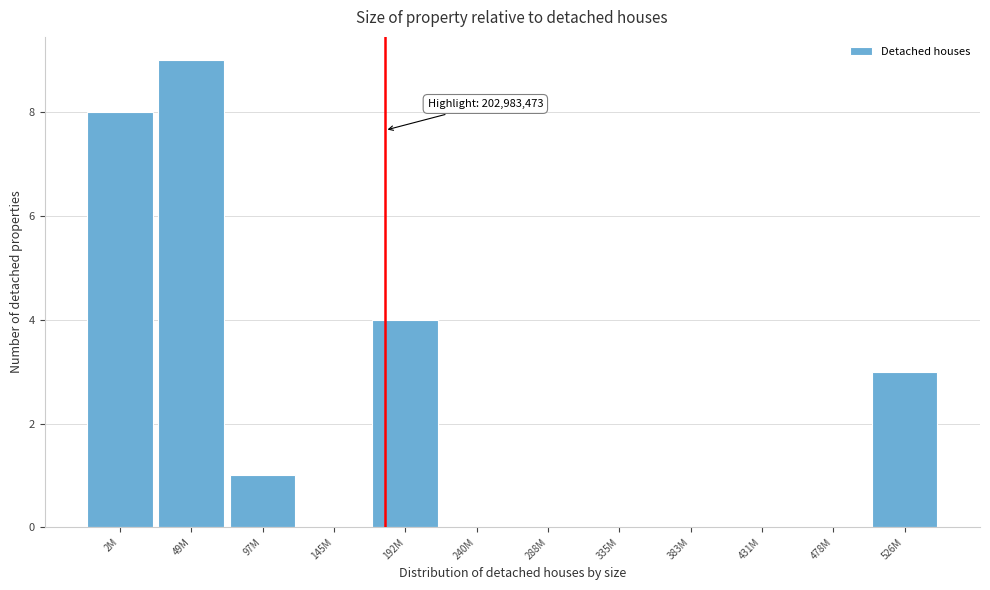

Reading left to right, transcribe all the data shown in this chart.

2M=8	49M=9	97M=1	145M=0	192M=4	240M=0	288M=0	335M=0	383M=0	431M=0	478M=0	526M=3